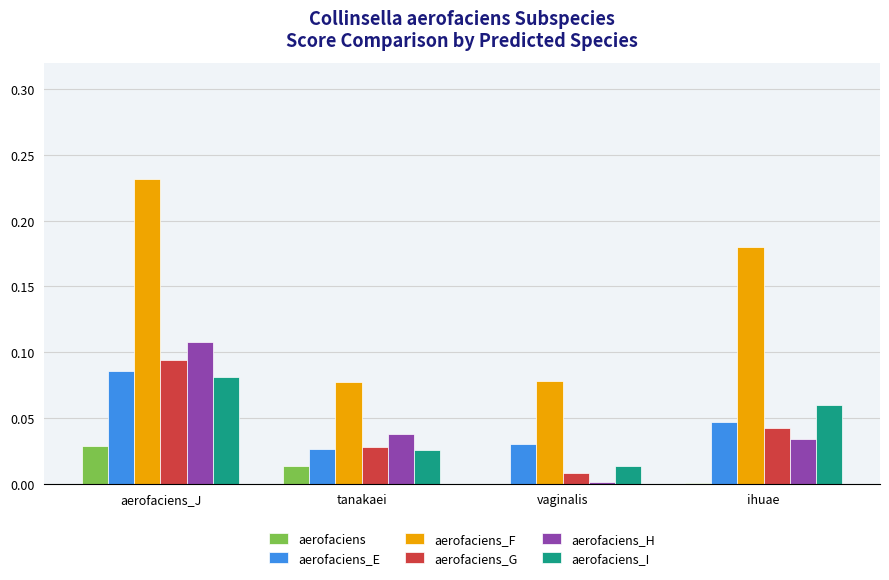

Where is aerofaciens_G nearest to the value 0?

vaginalis